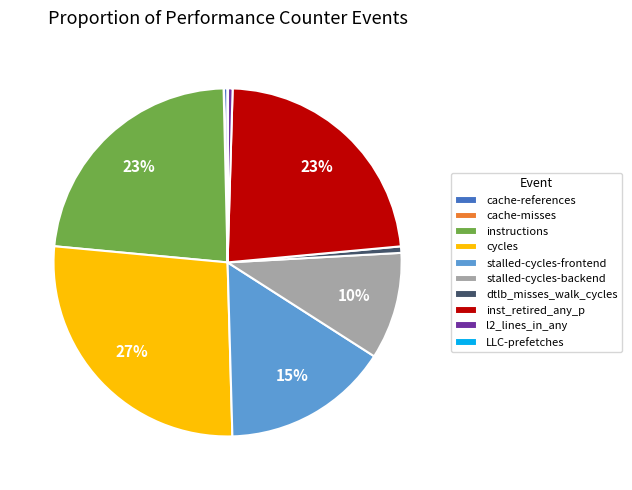

To the nearest percent, what is the average slice percentage?

10%